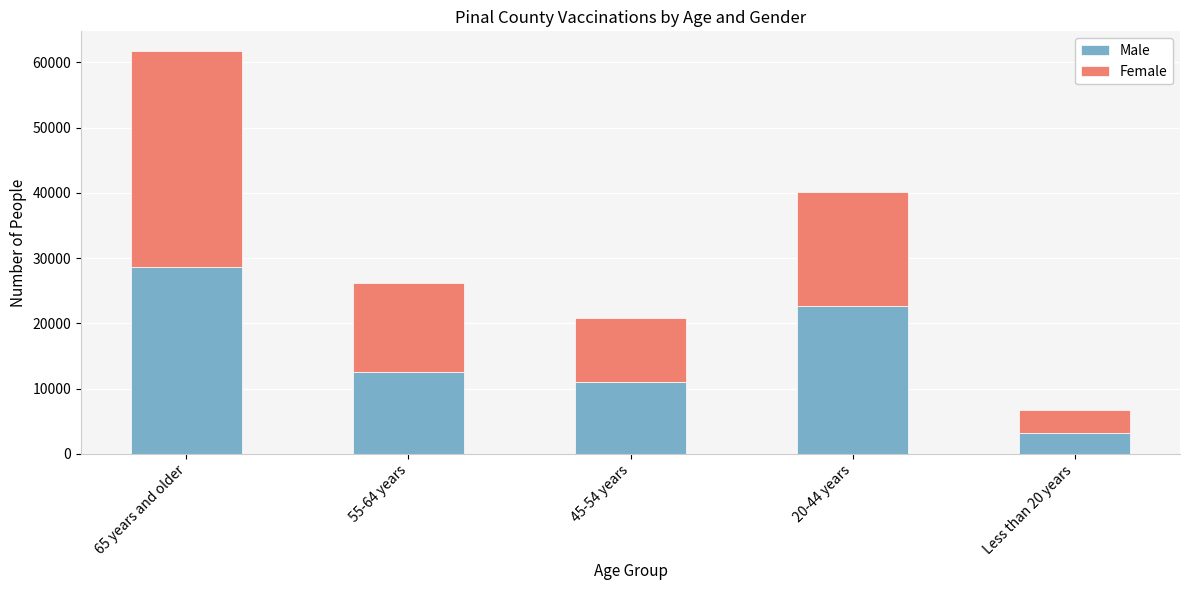

What is the sum of all Male values?

78110